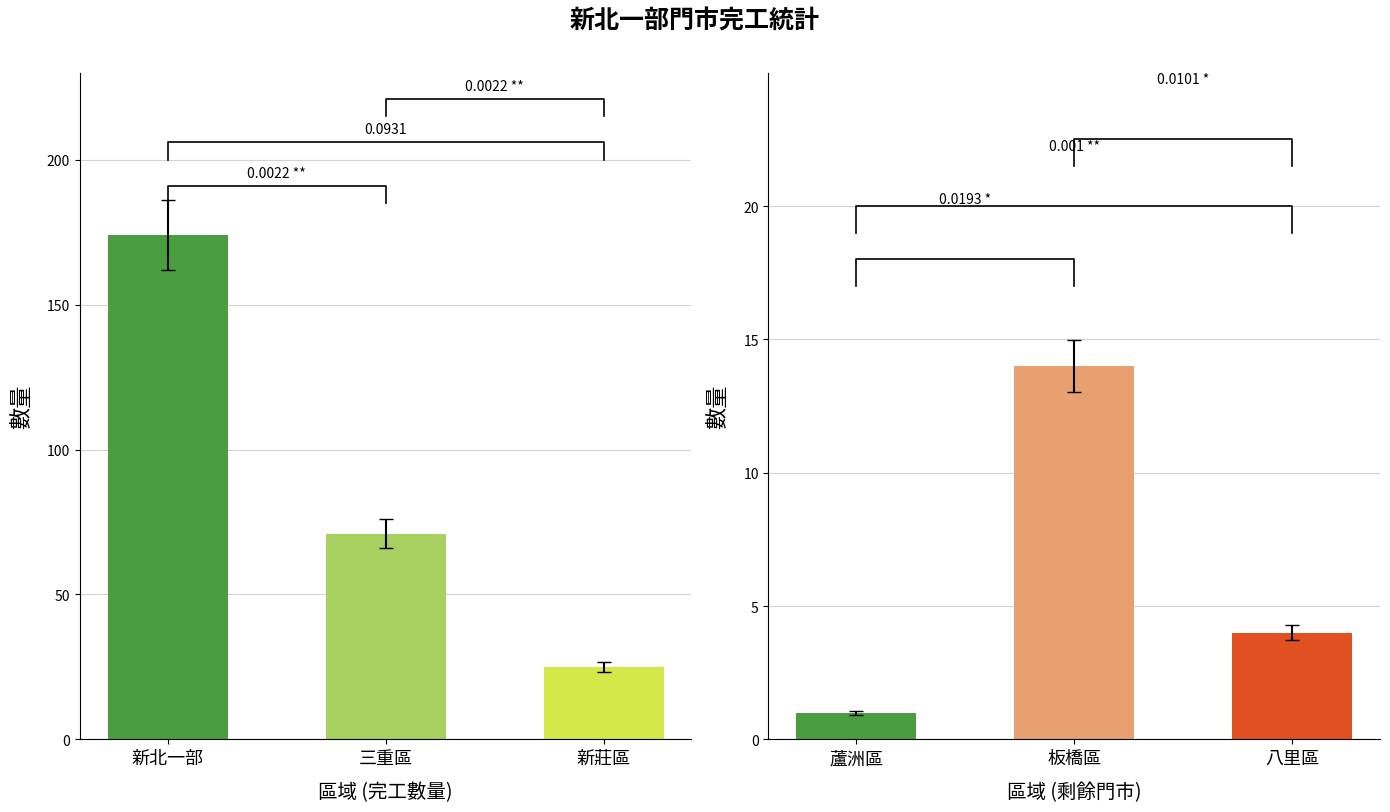

At which category does the chart reach its peak across all series?

新北一部